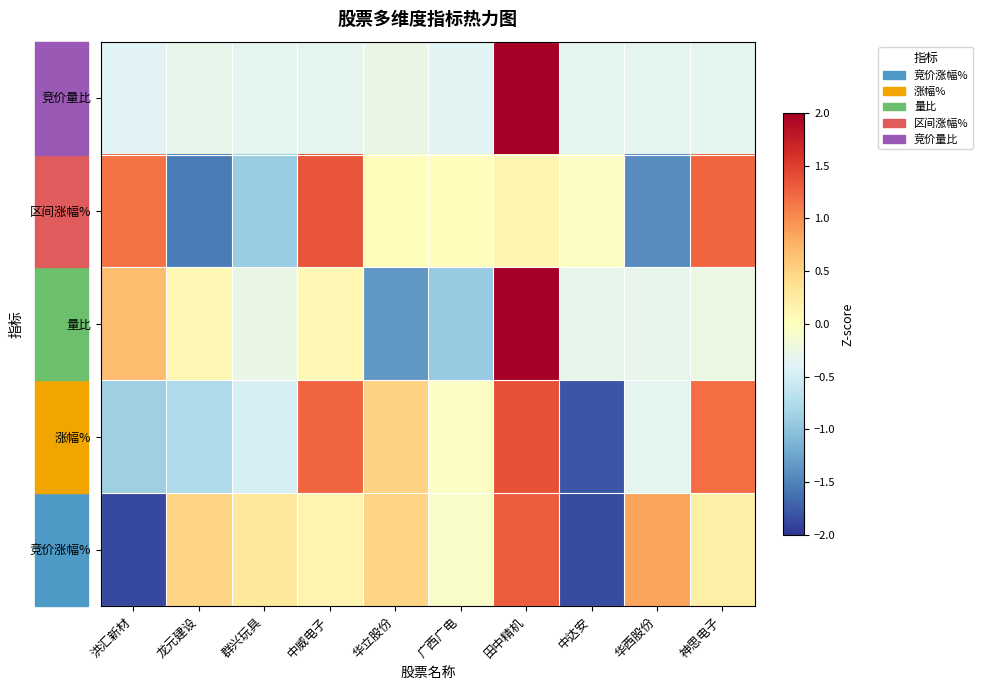

At how many categories does at least one series exceed 2?

1